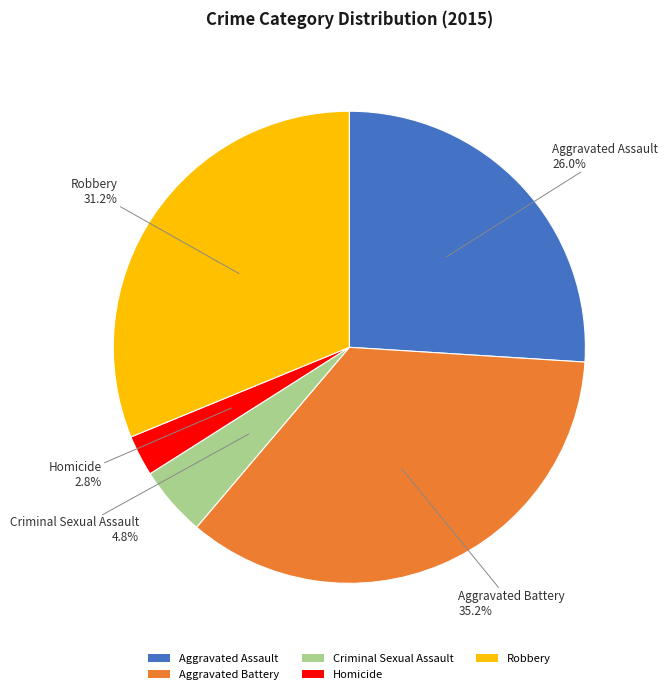

Which category has the biggest portion of the pie?

Aggravated Battery